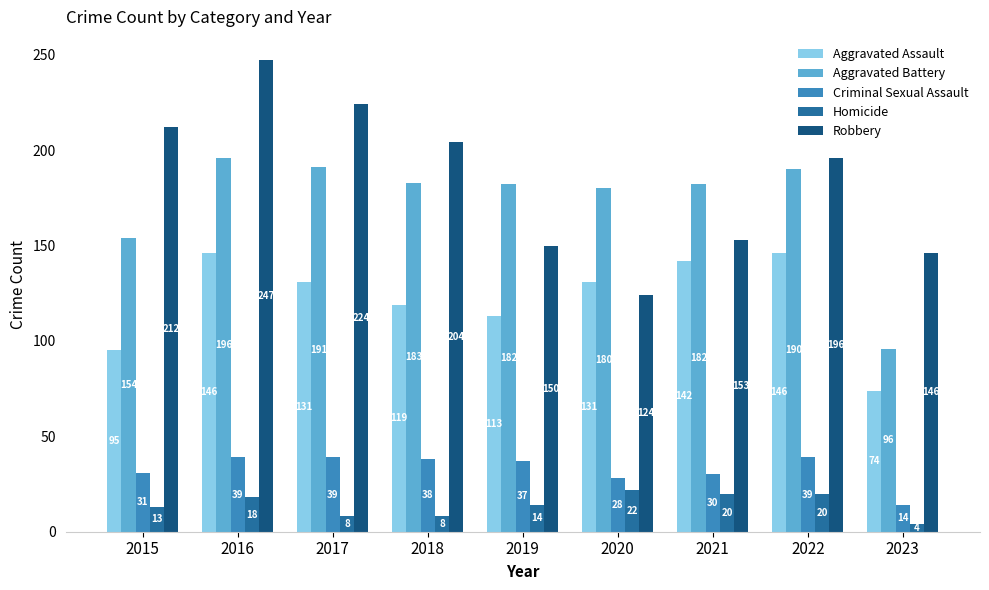

What are all the series names shown in the legend?

Aggravated Assault, Aggravated Battery, Criminal Sexual Assault, Homicide, Robbery